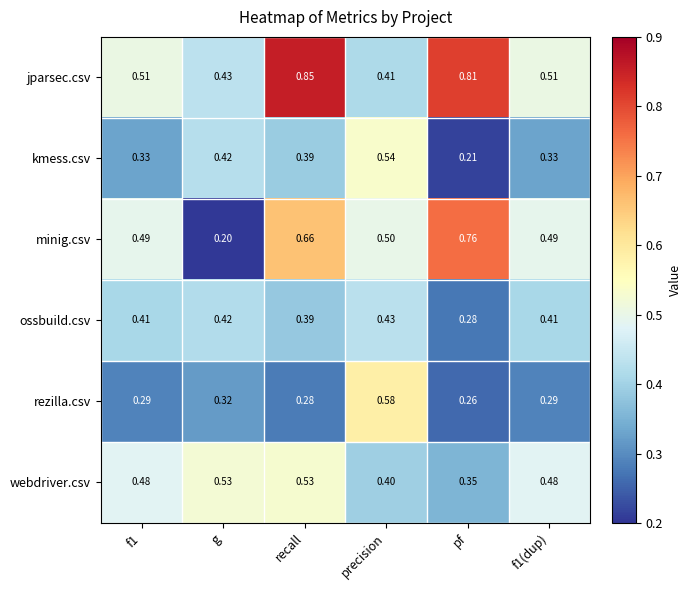

How many series are shown in this chart?

6